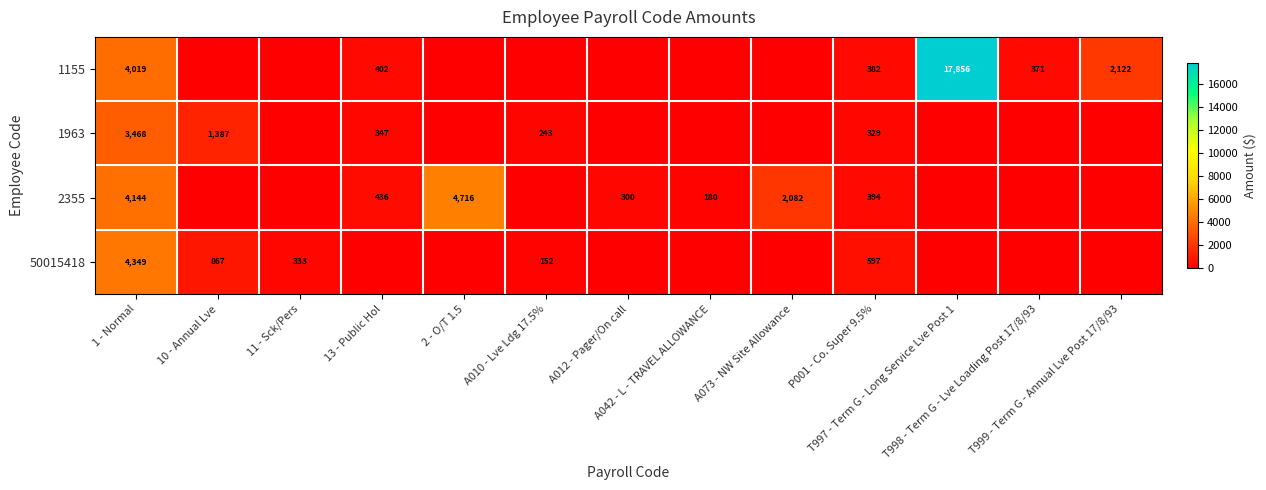

What is the difference between the maximum and second lowest values in the 2355 series?

4716.0